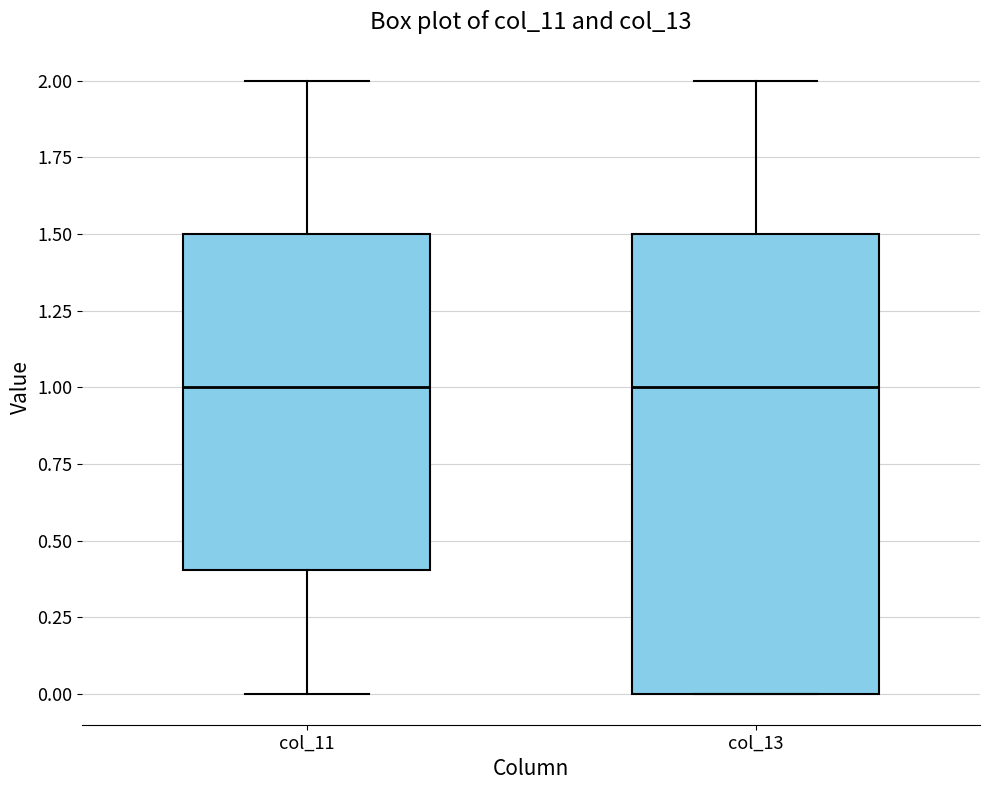

Reading left to right, read every box against the y-axis: the position of its median line, the range the box covers, and the ends of its whiskers. The values are not printed on the chart, so give them approximately, as read against the axis.

col_11: median 1.0, box 0.4 to 1.5, whiskers 0.0 to 2.0
col_13: median 1.0, box 0.0 to 1.5, whiskers 0.0 to 2.0